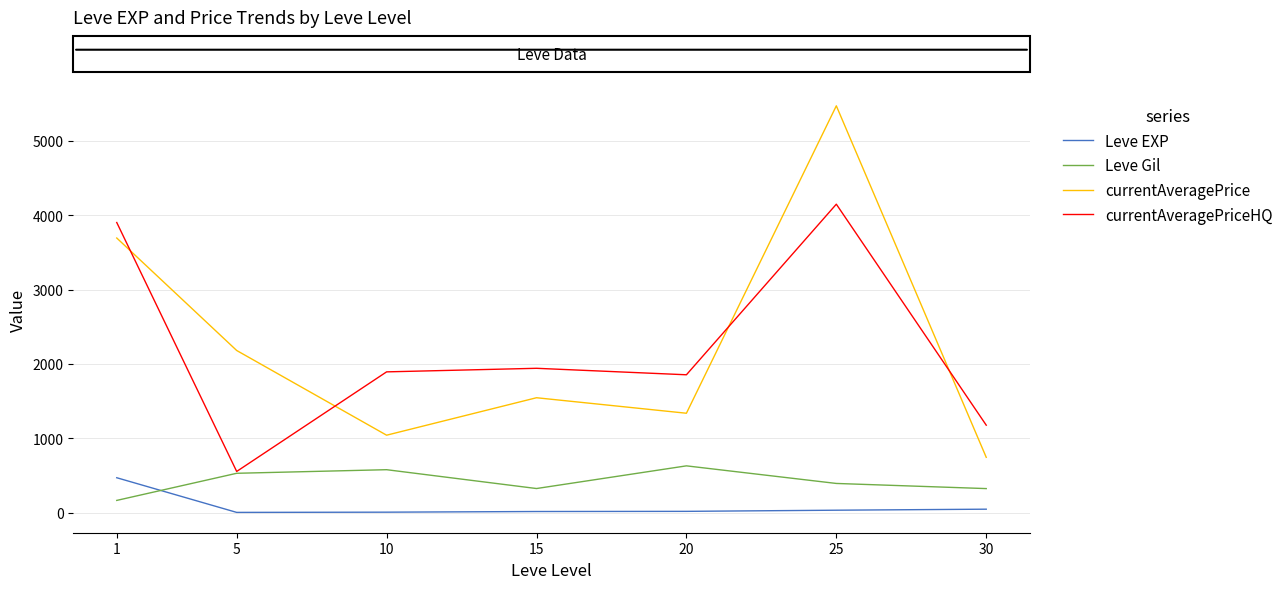

Which series has the largest range (max minus min)?

currentAveragePrice